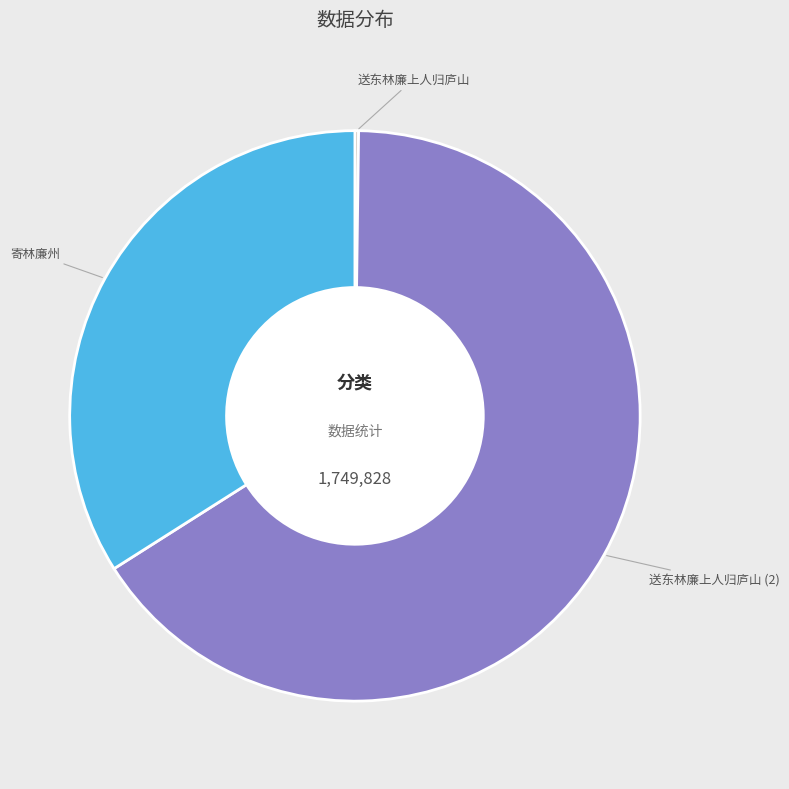

Does any single category account for the majority?

Yes